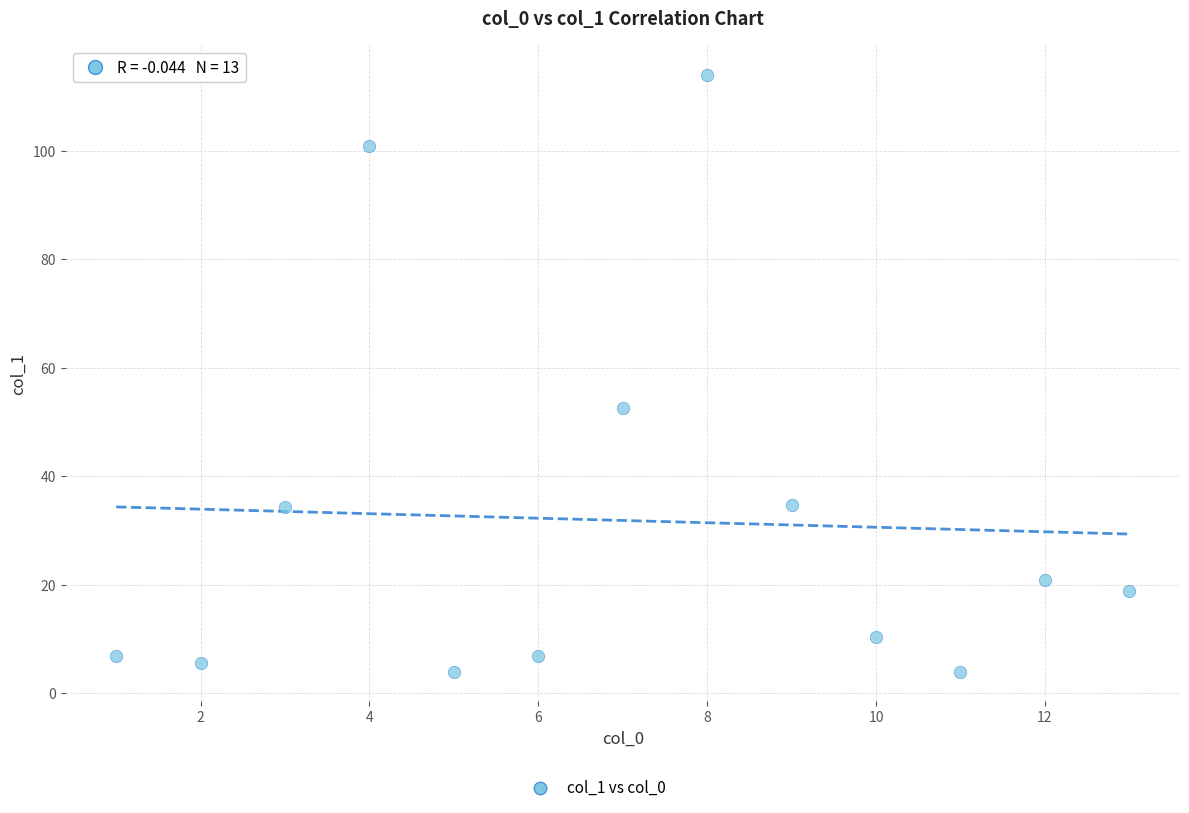

What is the range of X values (max minus min)?

12.0